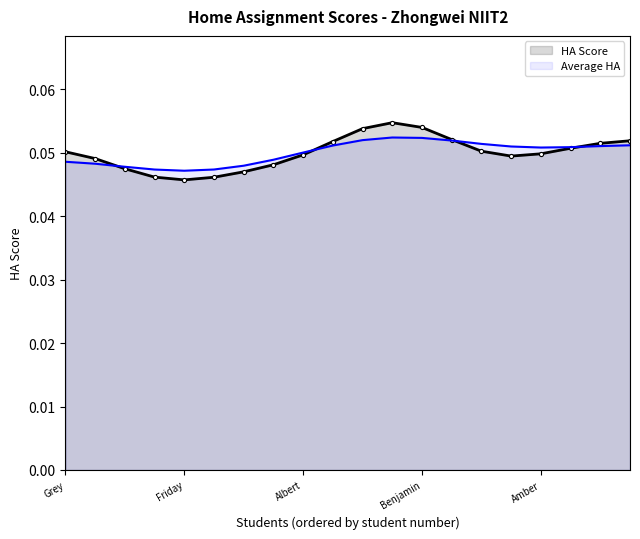

True or false: Average HA and HA Score cross at least once.

True